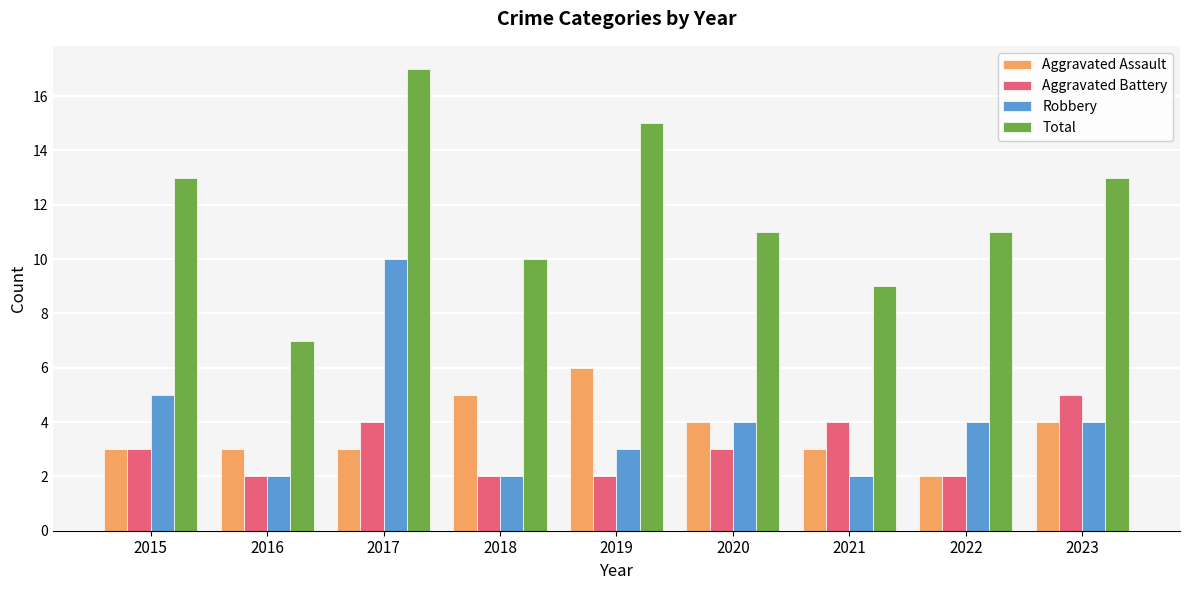

Which series has the widest spread of values?

Total